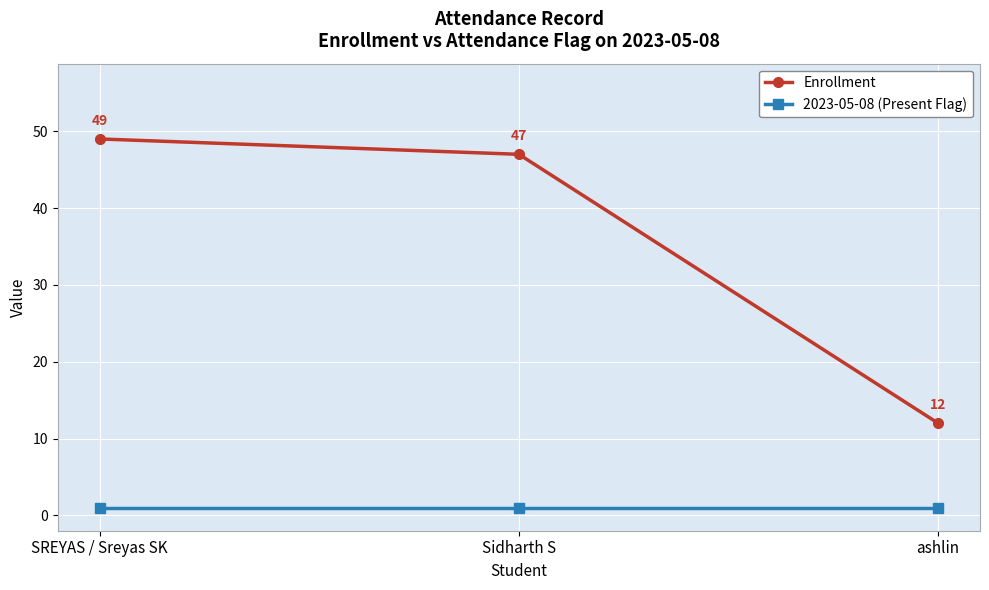

The 2023-05-08 (Present Flag) series shows 1 at SREYAS / Sreyas SK. True or false?

True